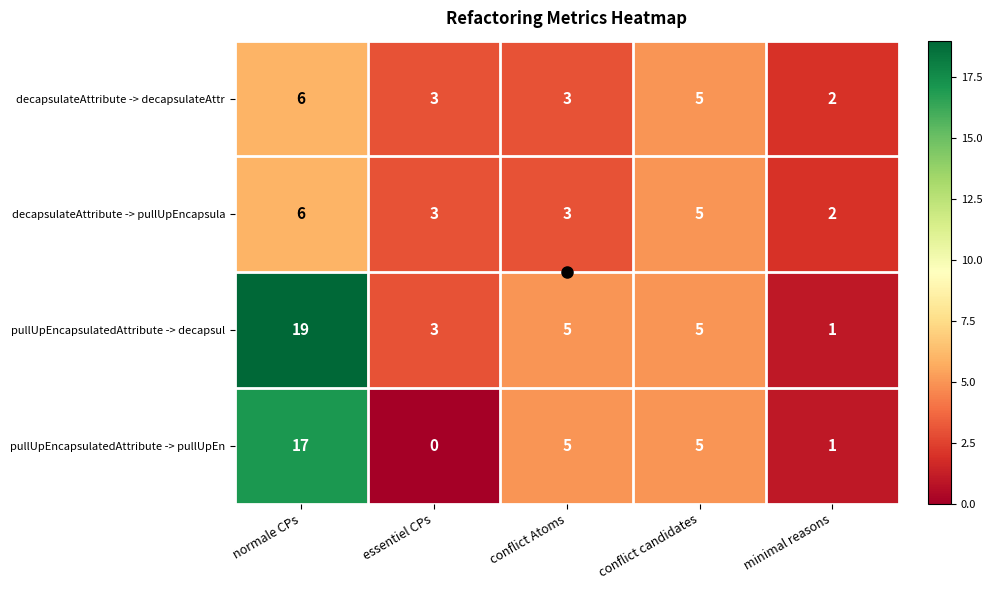

At which label does pullUpEncapsulatedAttribute -> decapsul reach its minimum?

minimal reasons